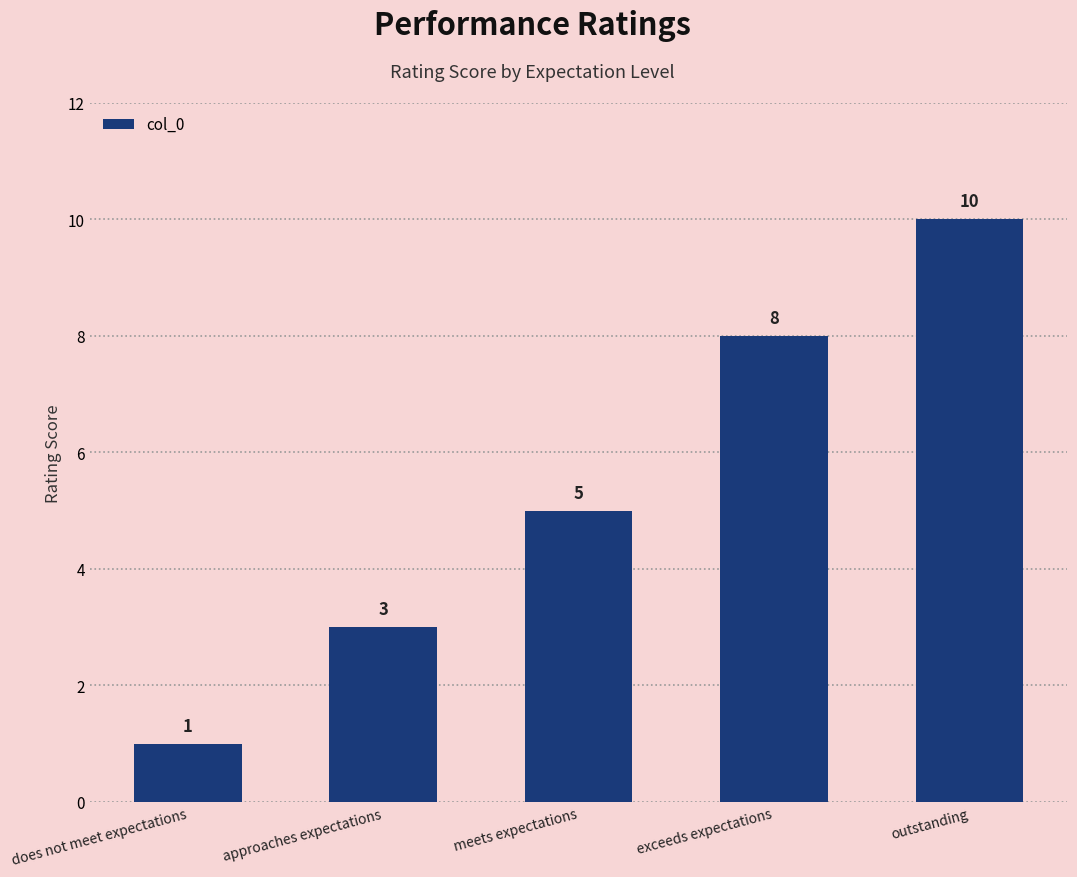

List the labels in order of value, smallest first.

does not meet expectations, approaches expectations, meets expectations, exceeds expectations, outstanding